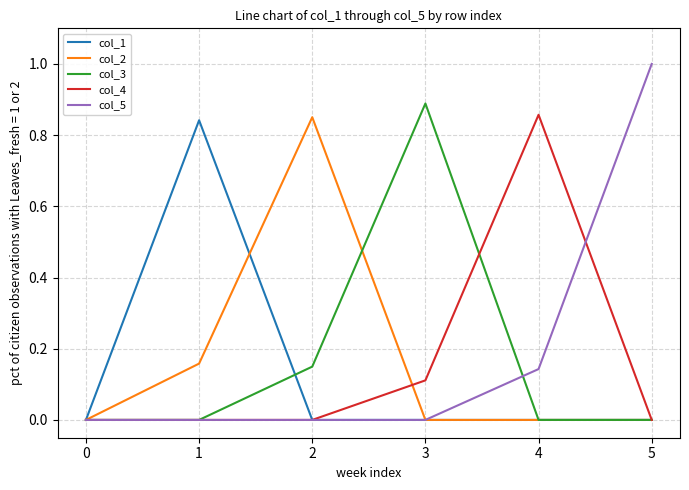

What value does the col_5 series have at 5?

1.0